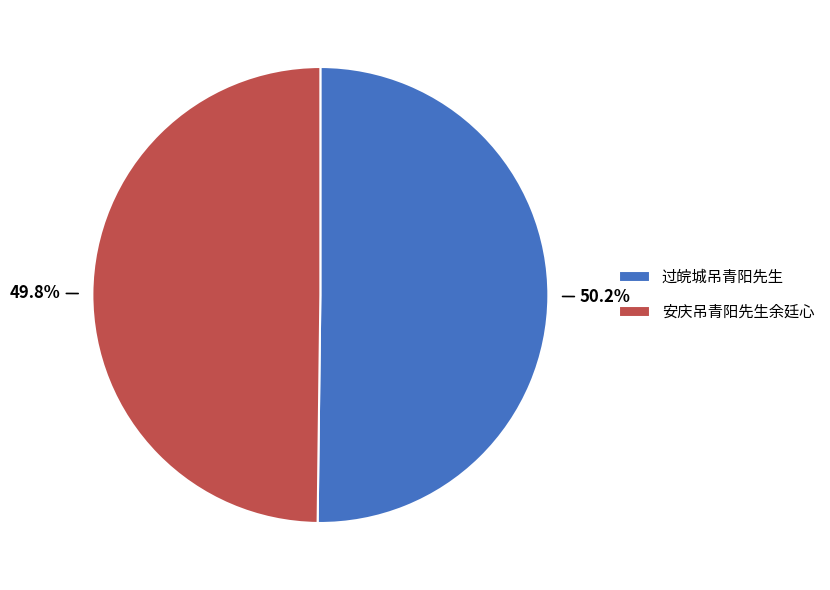

What portion of the pie excludes 安庆吊青阳先生余廷心?

50.2%